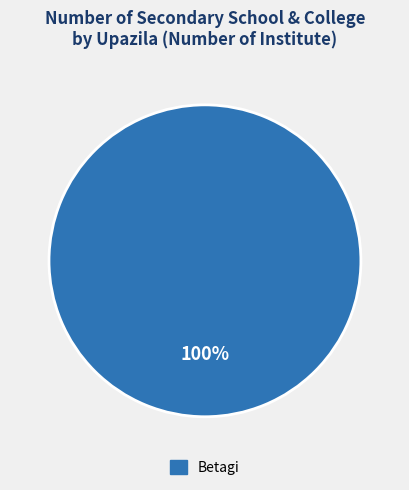

Is there a majority slice in this chart?

Yes